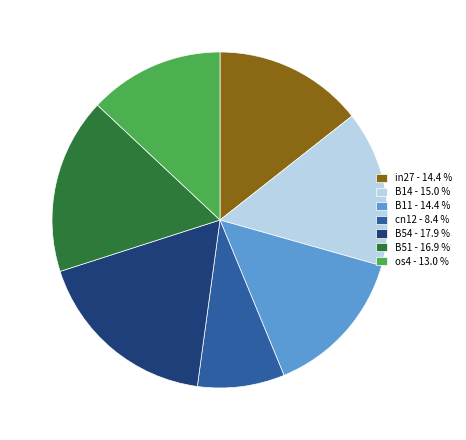

Is it true that B11 is 8% of the pie?

False